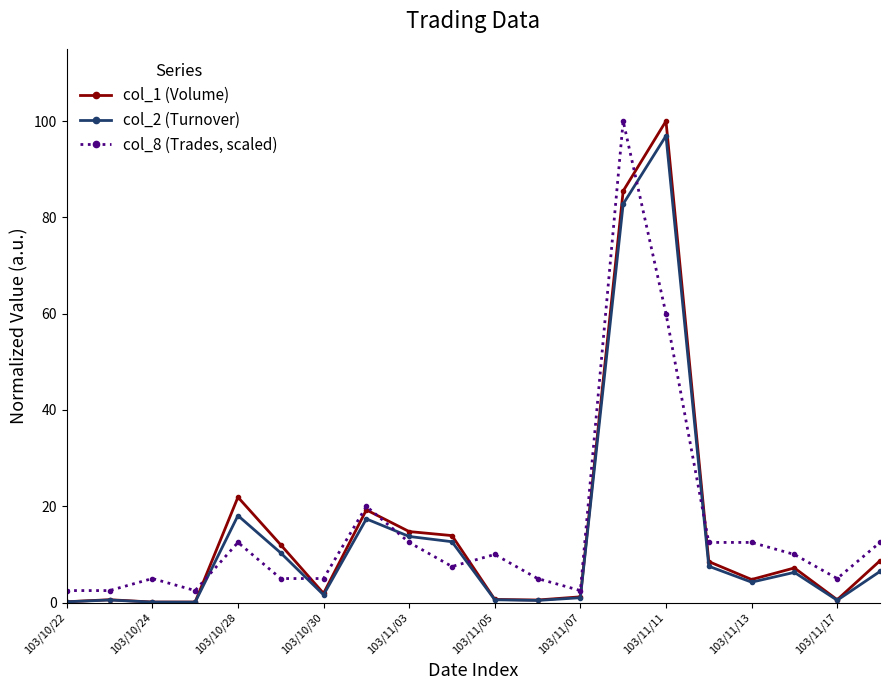

True or false: col_8 (Trades, scaled) has more than 1 points higher than both neighbors.

True